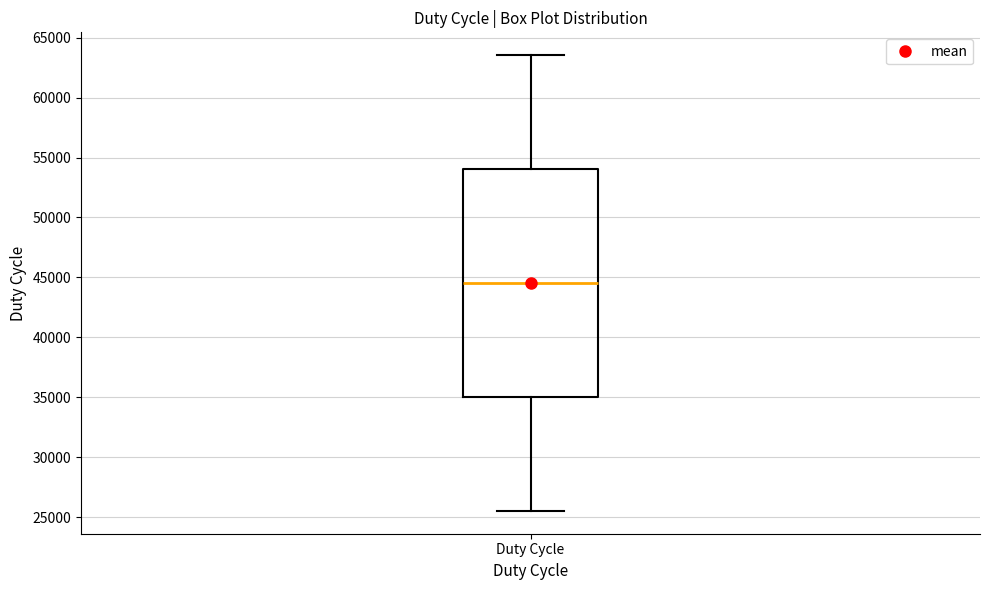

Transcribe this box plot: give where the median line is, the range the box spans, and where the two whiskers end, as read against the y-axis. The values are not printed on the chart, so give them approximately, as read against the axis.

median 44500, box 35000 to 54000, whiskers 25500 to 63500